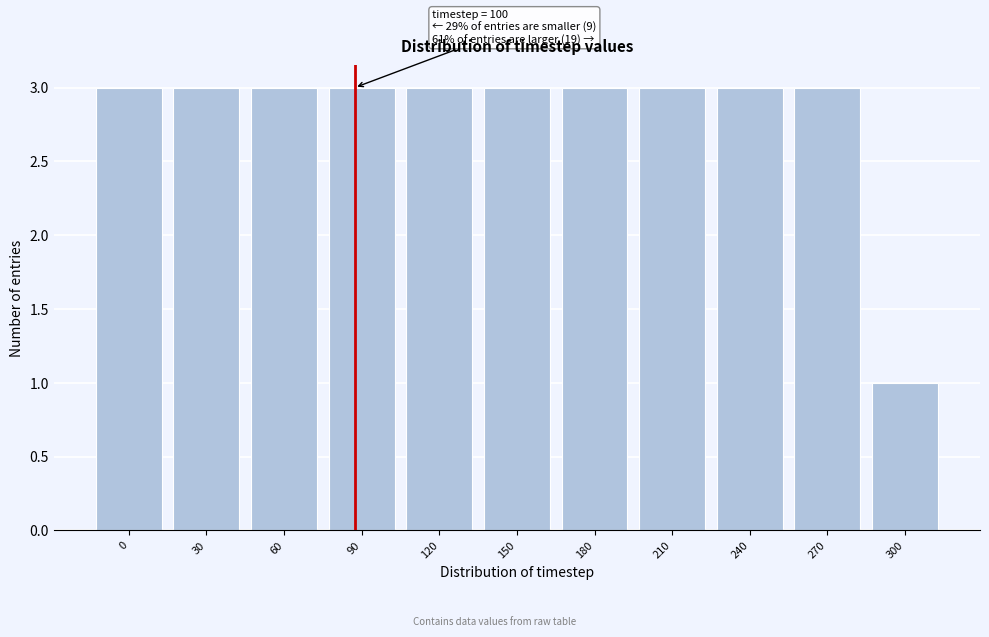

Reading right to left, extract all data points from this chart.

300=1	270=3	240=3	210=3	180=3	150=3	120=3	90=3	60=3	30=3	0=3